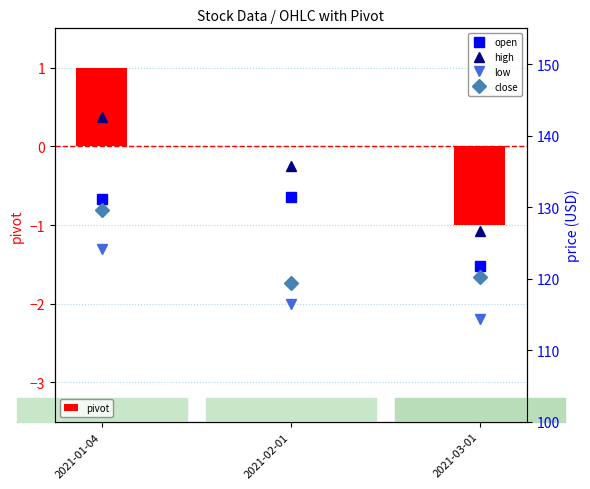

At which label is open closest to 126?

2021-03-01